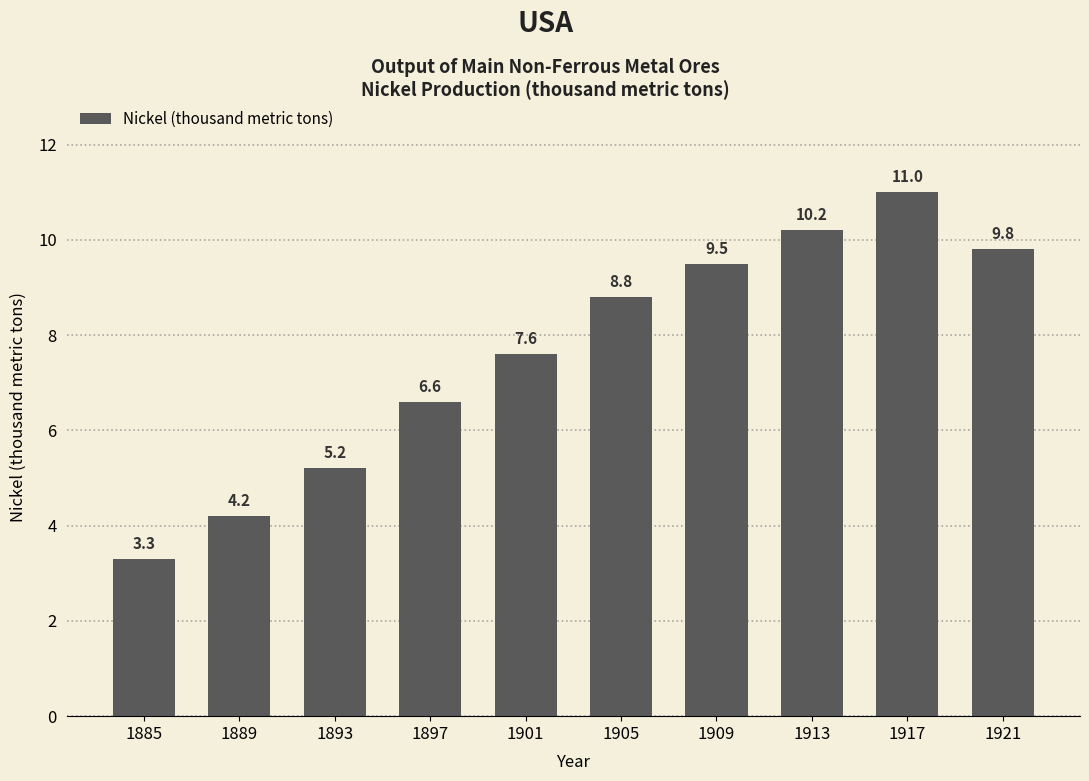

The value at 1897 is 3.2. True or false?

False